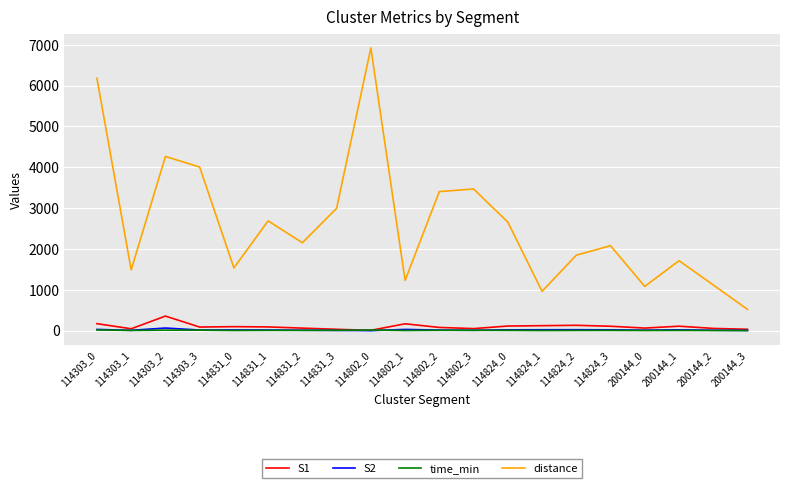

Which series has the widest spread of values?

distance